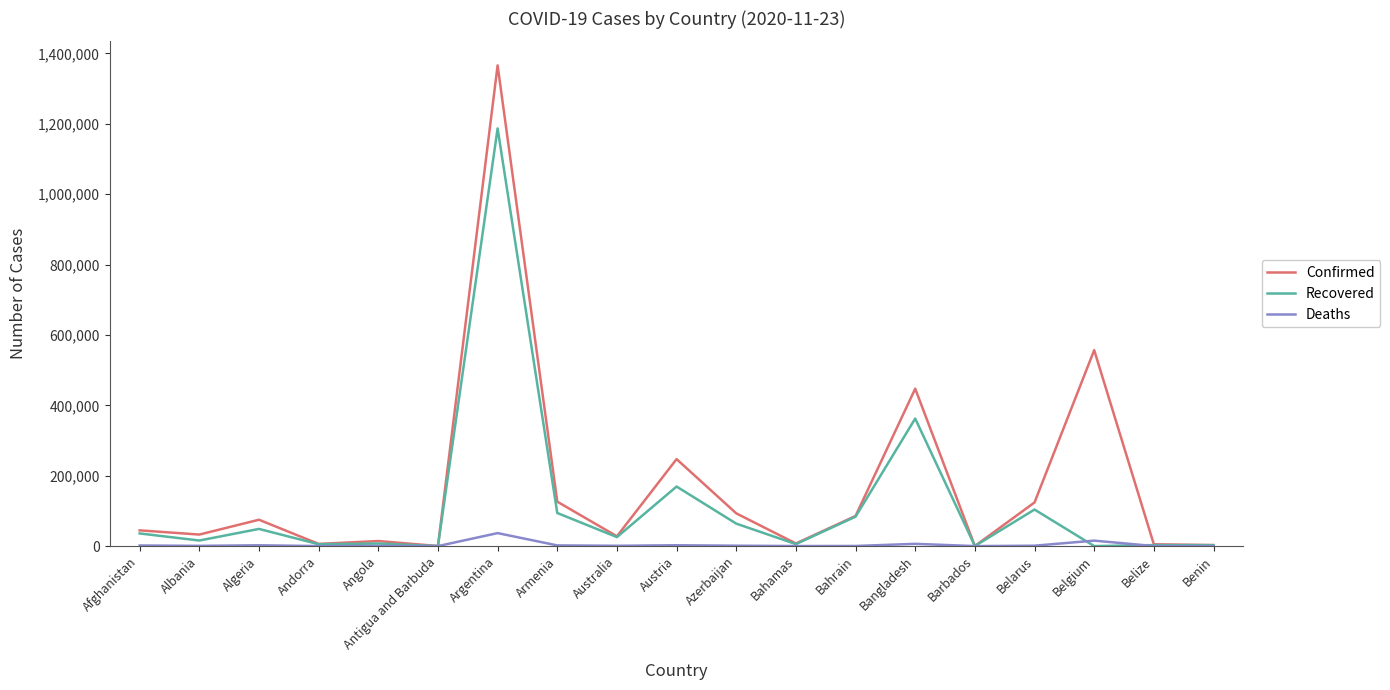

At how many categories does at least one series exceed 838075?

1